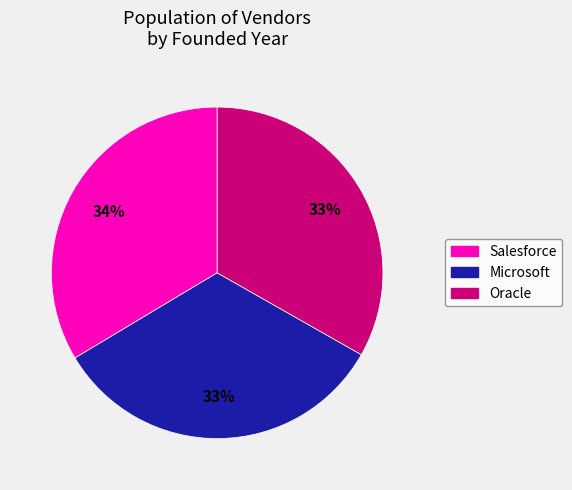

Is there any slice that represents more than half of the pie?

No